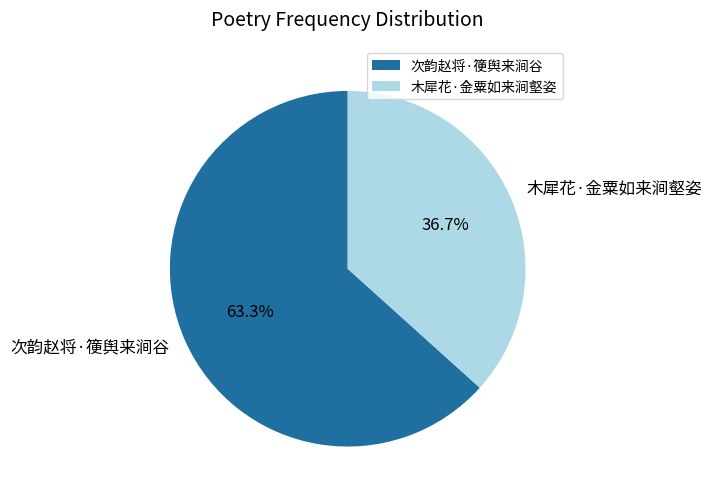

To the nearest percent, what portion does 次韵赵将·箯舆来涧谷 represent?

63%